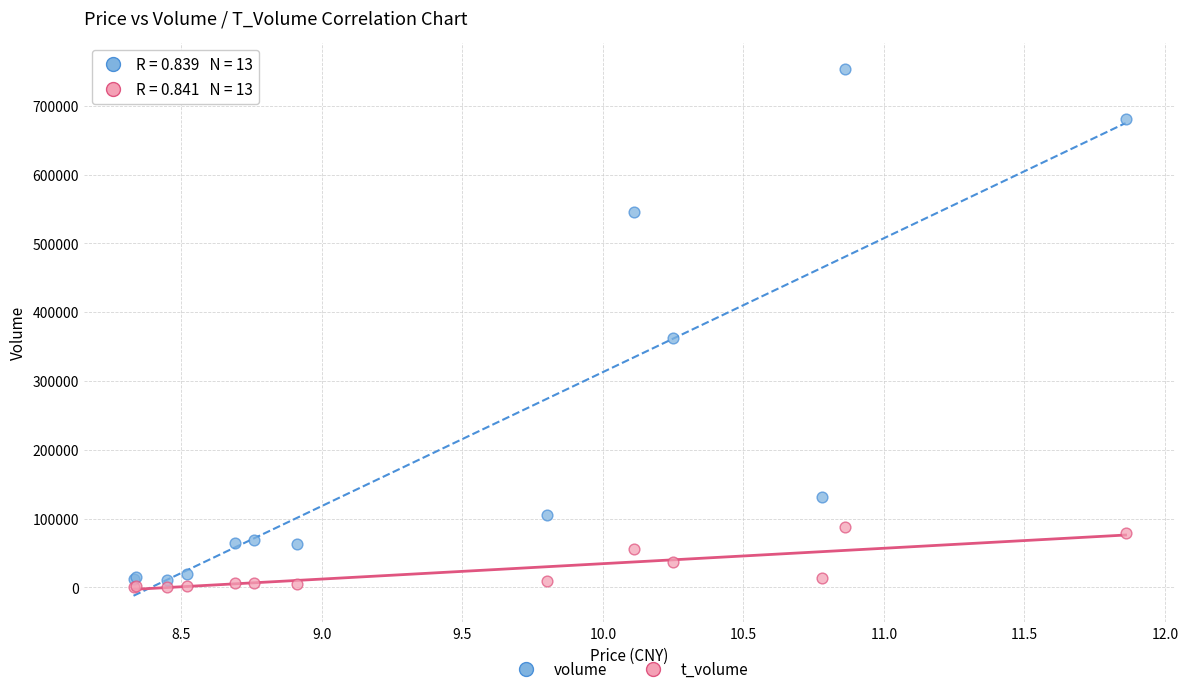

Which series reaches the minimum Y coordinate?

t_volume